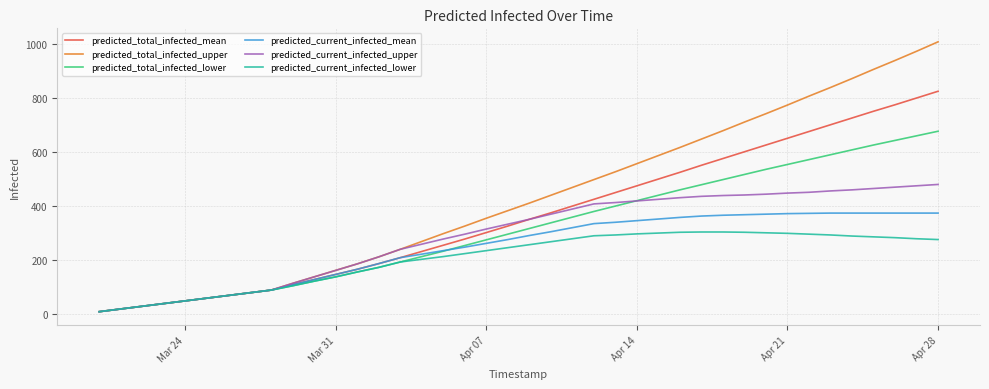

Which series has the largest total across all categories?

predicted_total_infected_upper